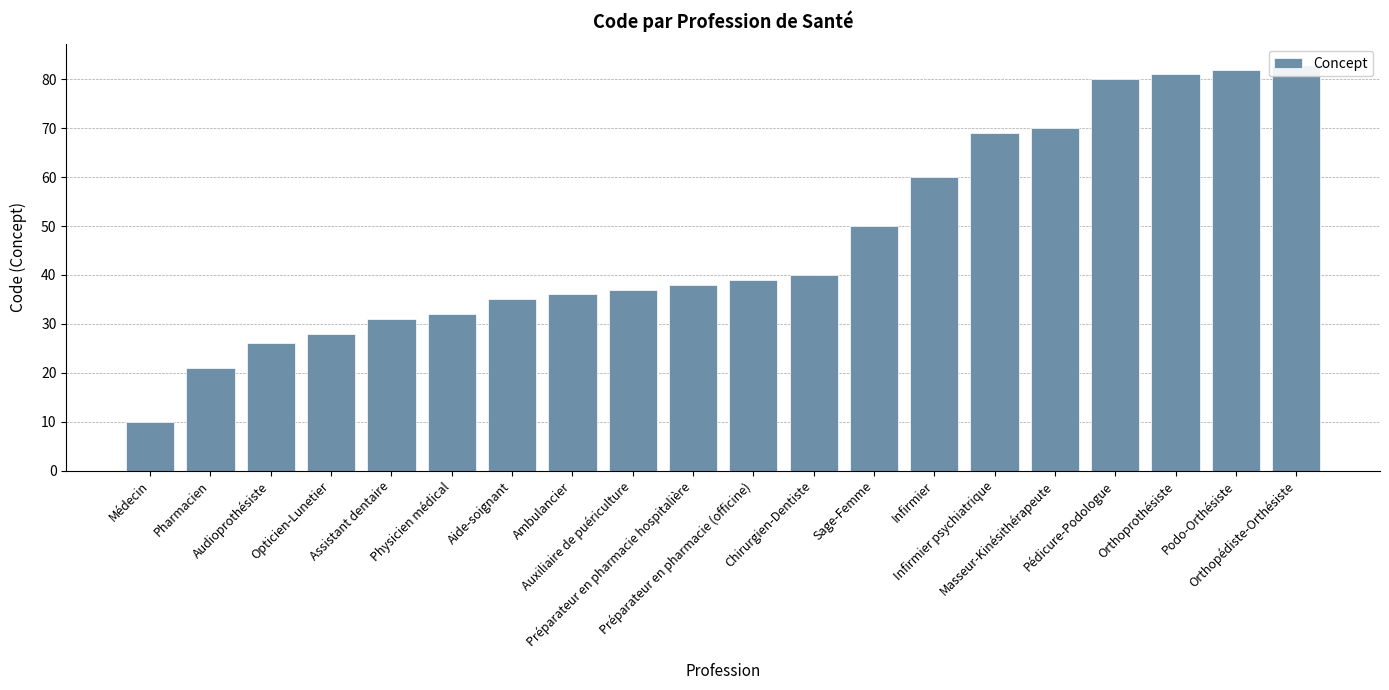

How many series are shown in this chart?

1